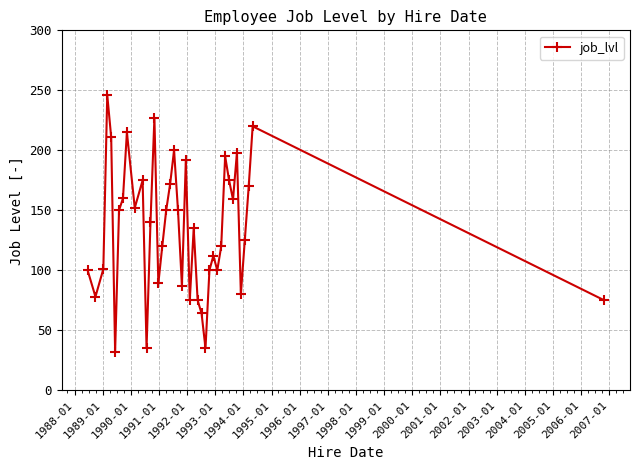

What is the average value?

135